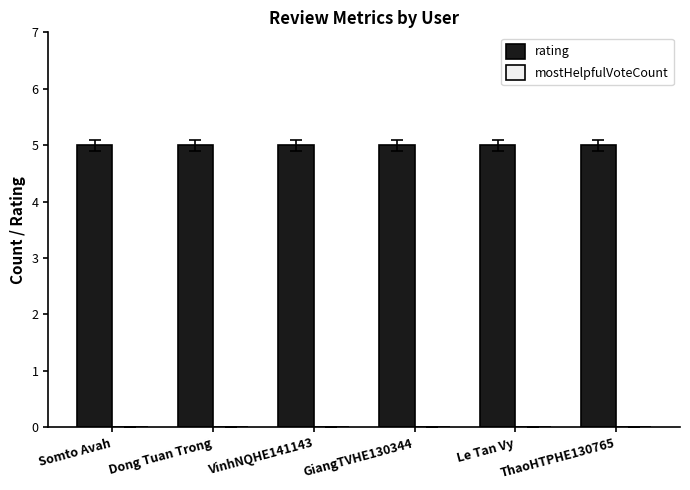

List the labels in order of rating value, smallest first.

Somto Avah, Dong Tuan Trong, VinhNQHE141143, GiangTVHE130344, Le Tan Vy, ThaoHTPHE130765